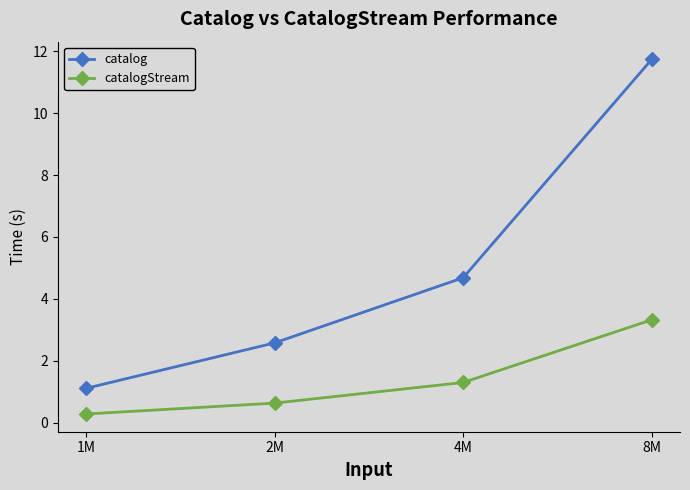

Where does the catalog series first go above 4?

4M